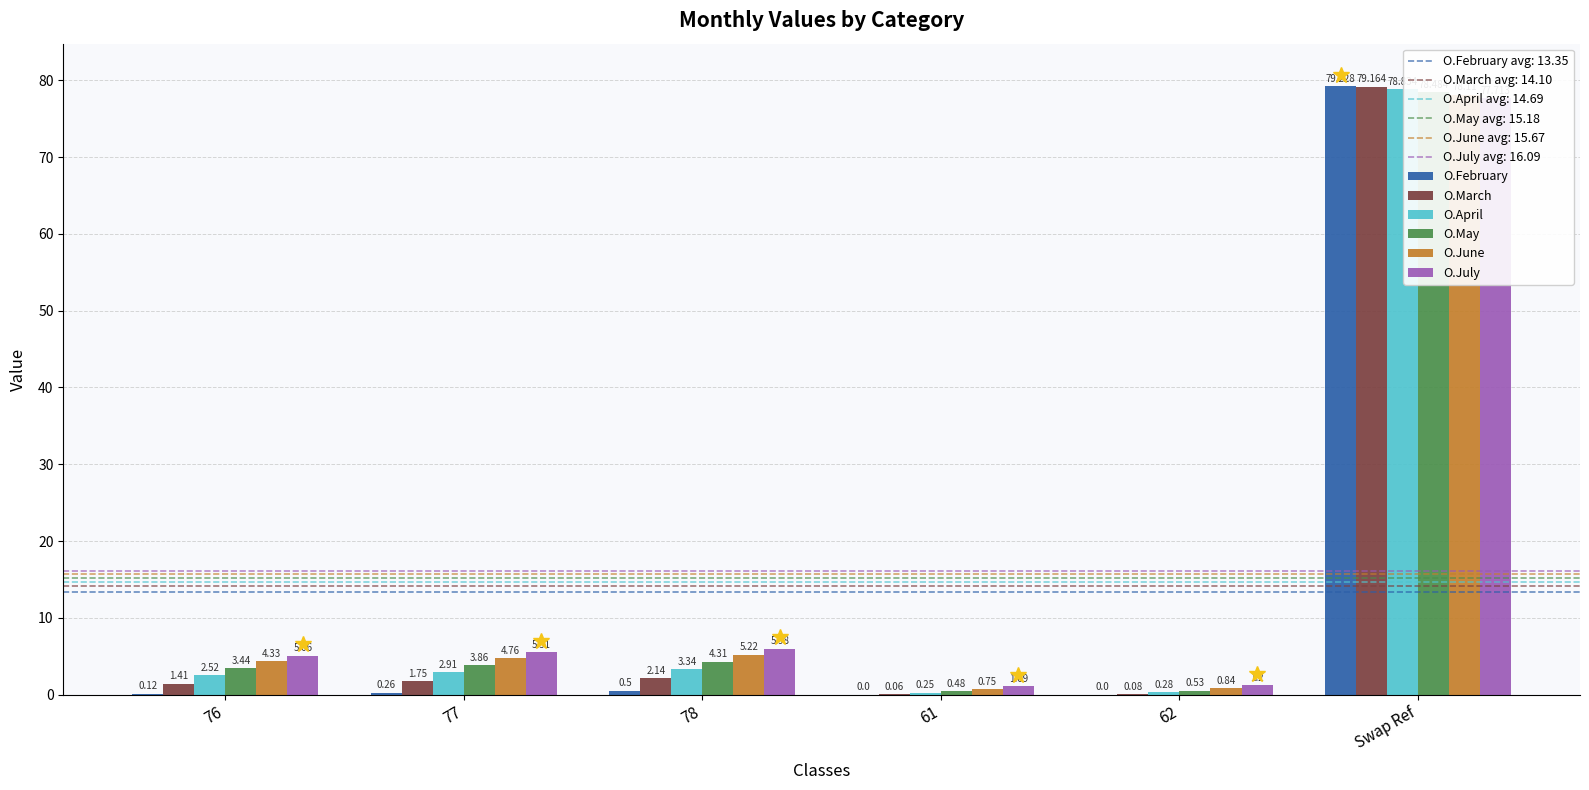

Rank the series at 76 from highest to lowest value.

O.July, O.June, O.May, O.April, O.March, O.February